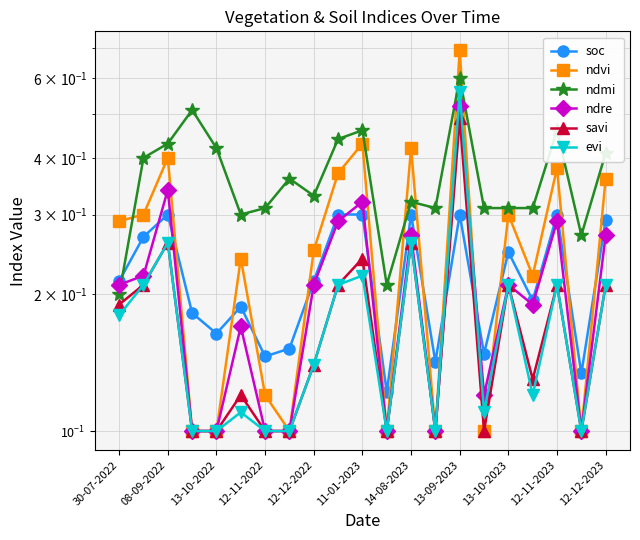

What are all the series names shown in the legend?

soc, ndvi, ndmi, ndre, savi, evi